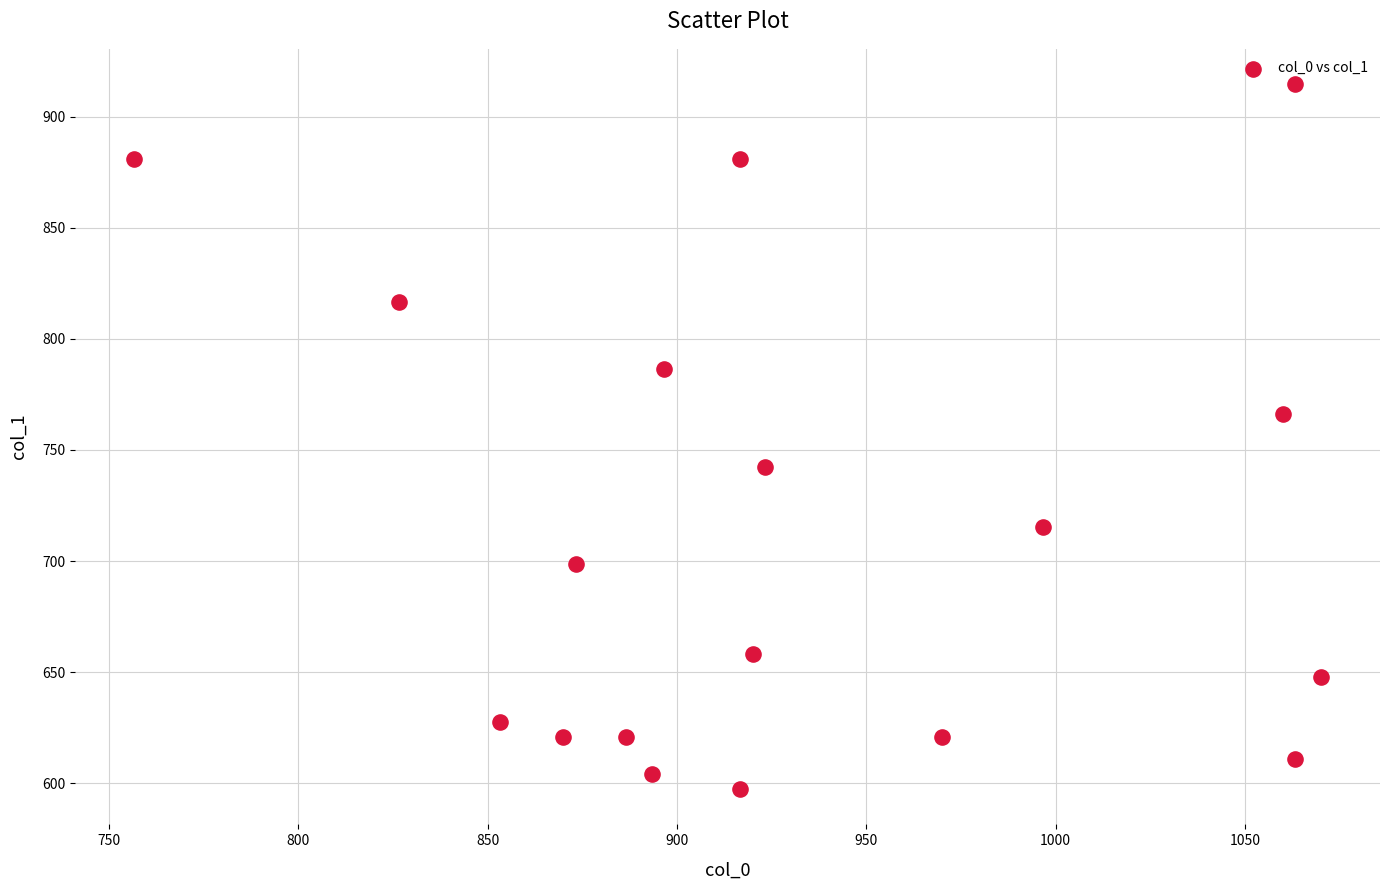

List the coordinates of all points as (Y, X) pairs, reading left to right.

(880.9, 756.7)  (816.8, 826.7)  (627.8, 853.3)  (621.0, 870.0)  (698.6, 873.3)  (621.0, 886.7)  (604.1, 893.3)  (786.4, 896.7)  (880.9, 916.7)  (597.4, 916.7)  (658.1, 920.0)  (742.5, 923.3)  (621.0, 970.0)  (715.5, 996.7)  (766.1, 1060.0)  (610.9, 1063.3)  (914.6, 1063.3)  (648.0, 1070.0)